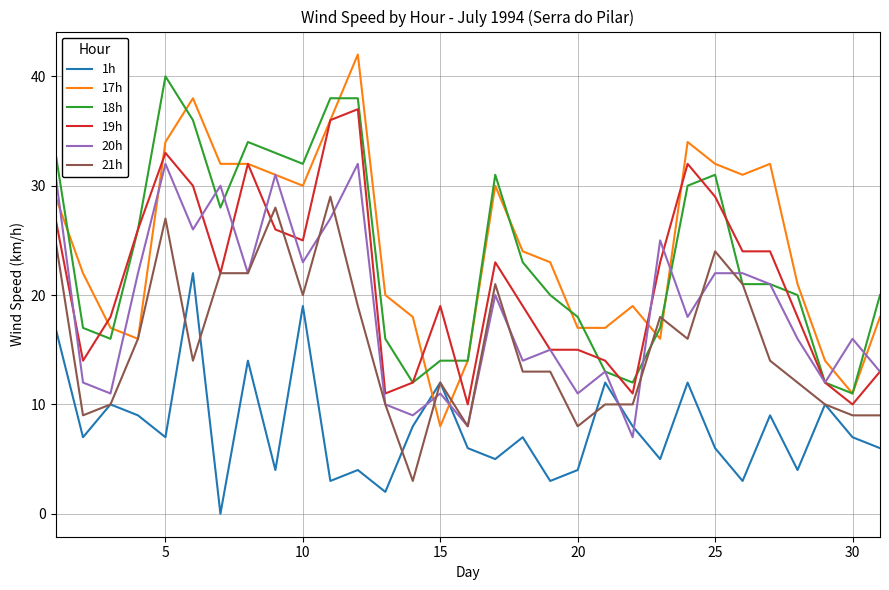

Count the number of data series in this chart.

6